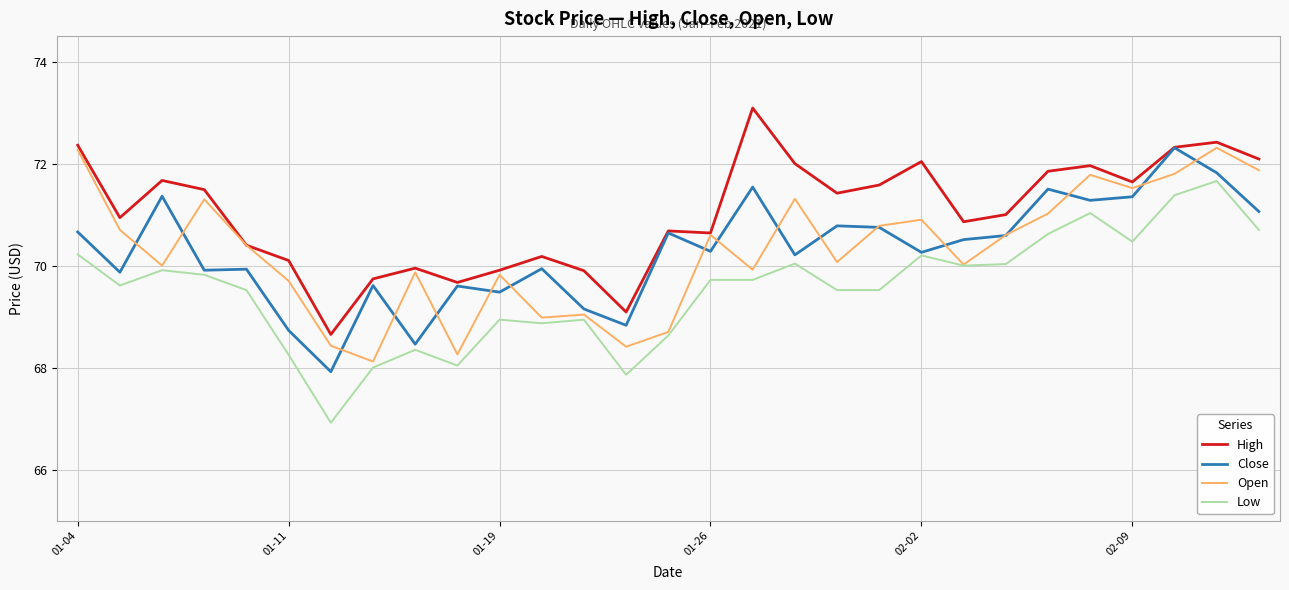

True or false: High and Low intersect in this chart.

False